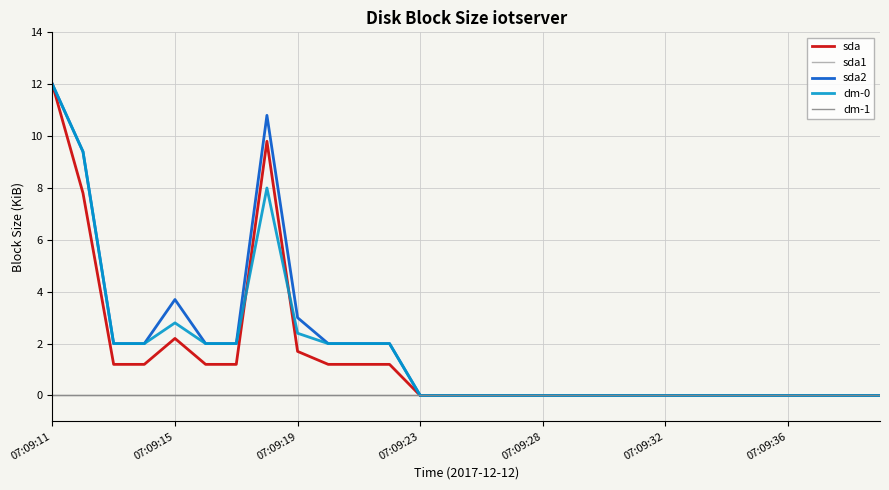

True or false: sda1 and sda intersect in this chart.

False